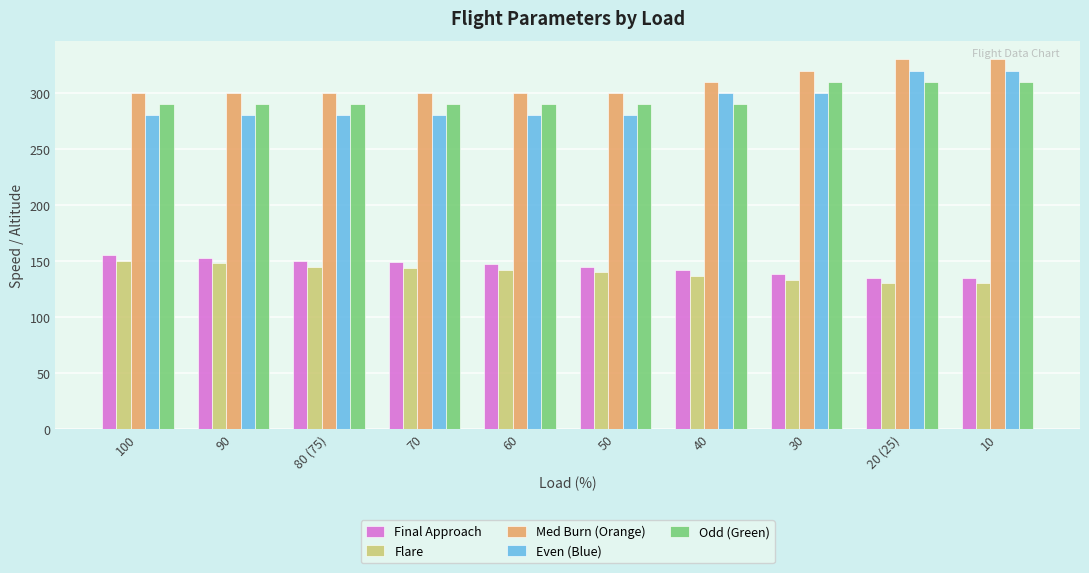

Where does the Final Approach series first go above 147?

100